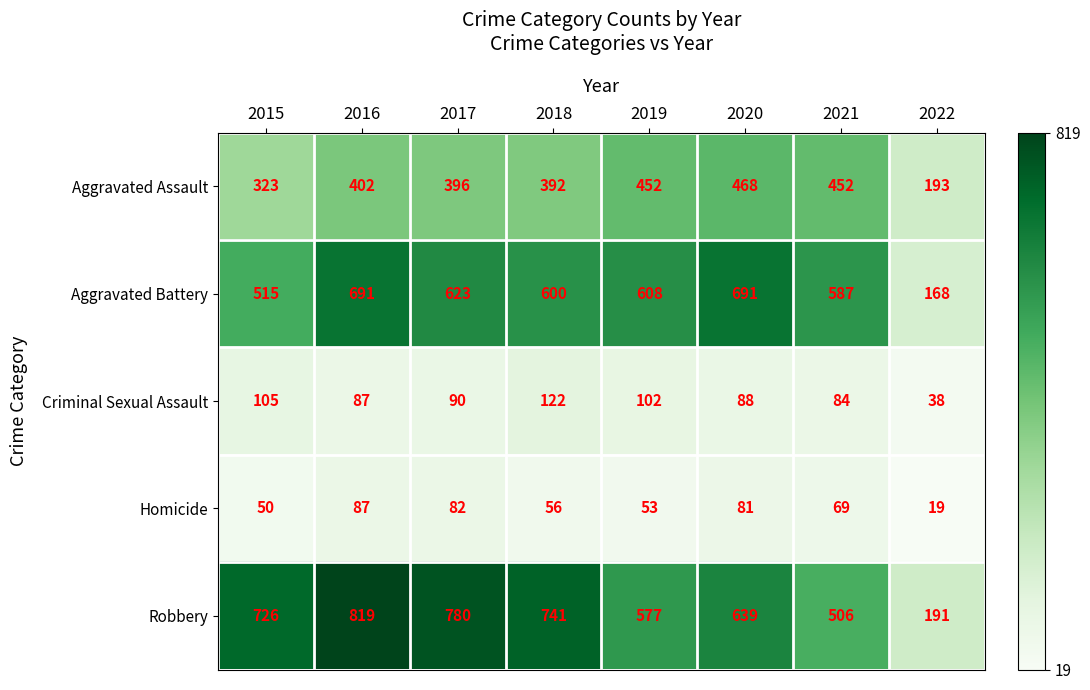

What is the total value across all series at 2019?

1792